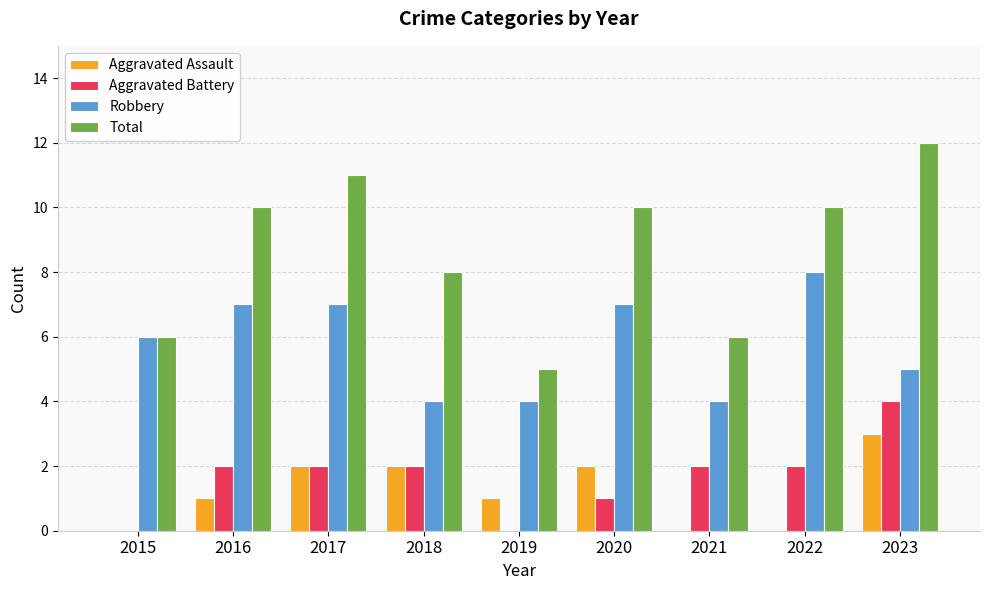

Reading left to right, what are all the values shown in this chart?

Aggravated Assault: 2015=0	2016=1	2017=2	2018=2	2019=1	2020=2	2021=0	2022=0	2023=3
Aggravated Battery: 2015=0	2016=2	2017=2	2018=2	2019=0	2020=1	2021=2	2022=2	2023=4
Robbery: 2015=6	2016=7	2017=7	2018=4	2019=4	2020=7	2021=4	2022=8	2023=5
Total: 2015=6	2016=10	2017=11	2018=8	2019=5	2020=10	2021=6	2022=10	2023=12